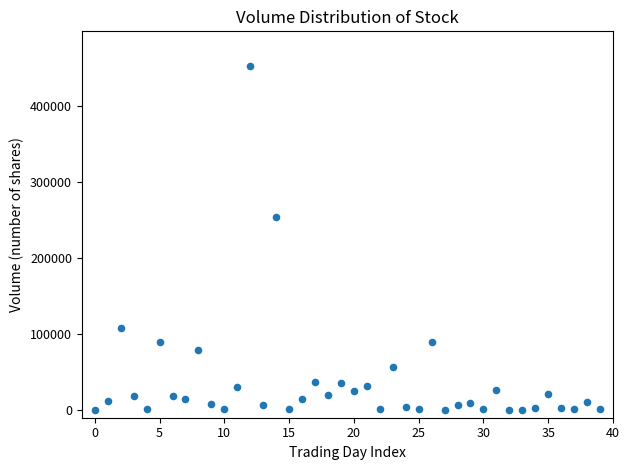

What Y value in the scatter plot is closest to 226774?

254340